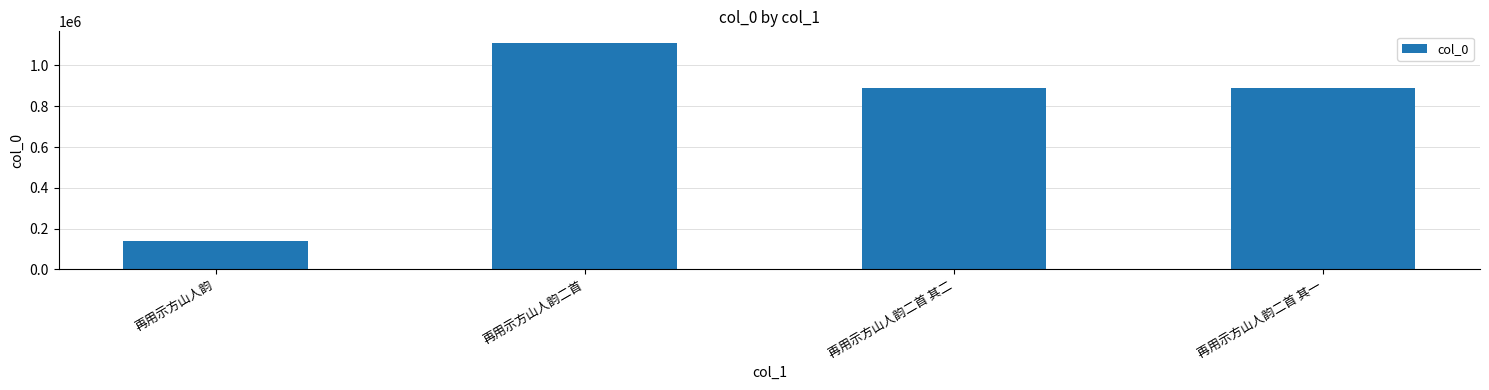

What is the value of the 3rd bar from the left?

888643